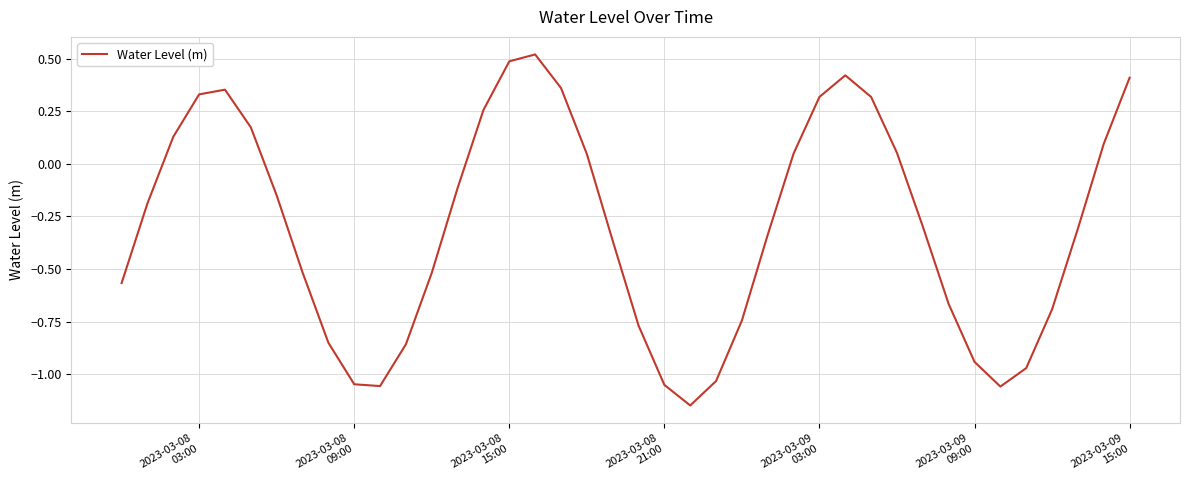

What is the difference between the maximum and minimum values?

1.7